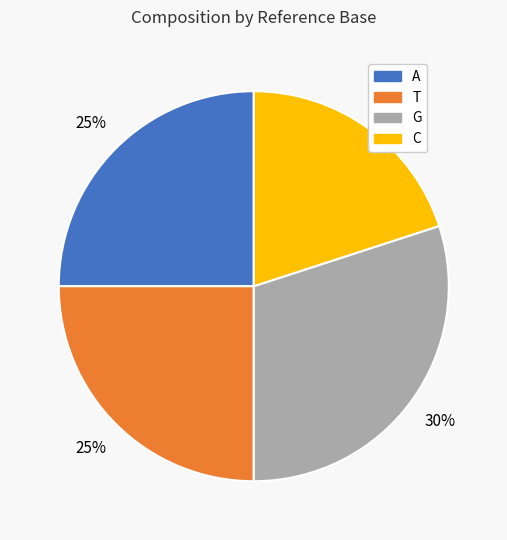

Does A represent more than half of the total?

No